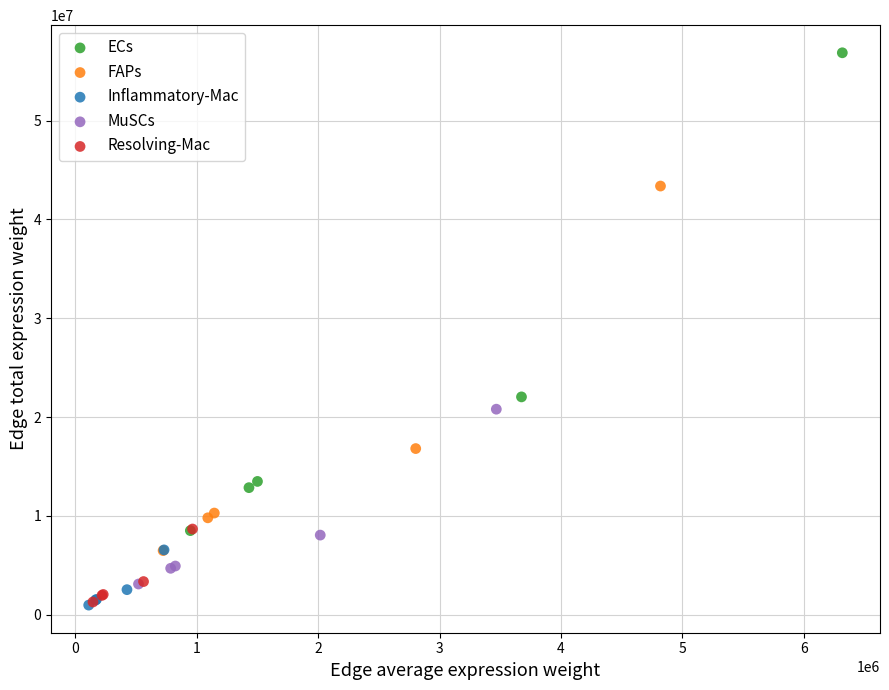

What are all the series names shown in the legend?

ECs, FAPs, Inflammatory-Mac, MuSCs, Resolving-Mac